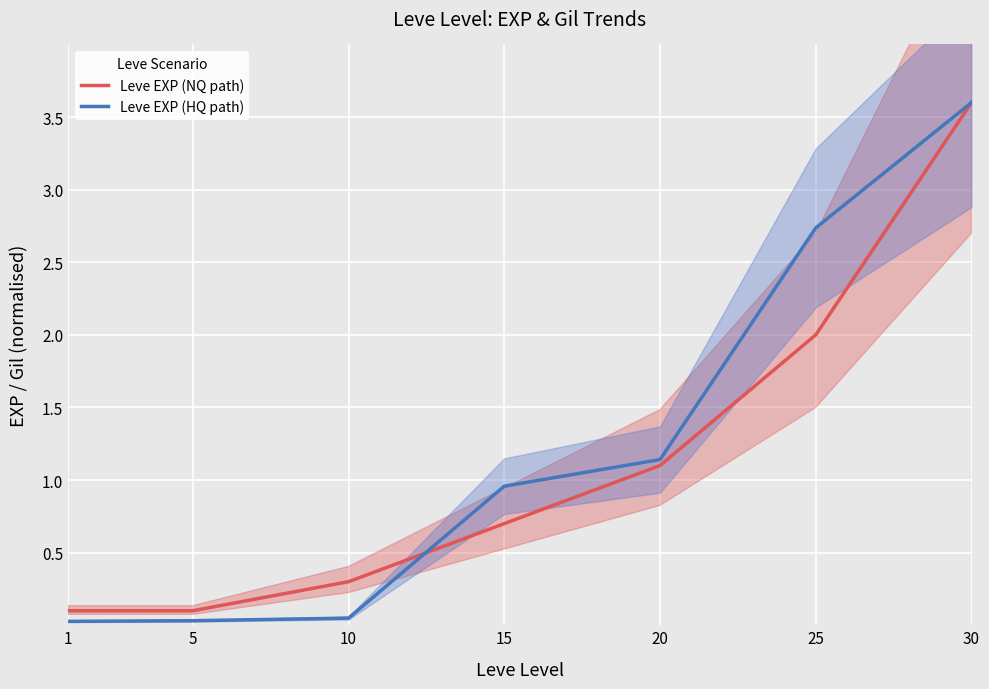

The Leve EXP (NQ path) series shows 3.6 at 30. True or false?

True